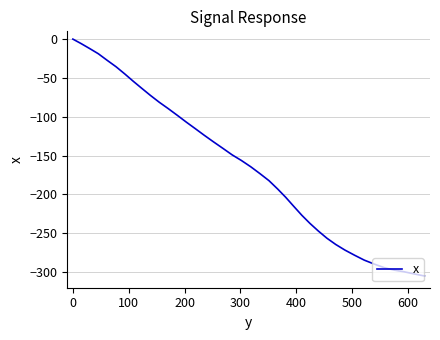

What is the difference between the maximum and minimum values?

304.9